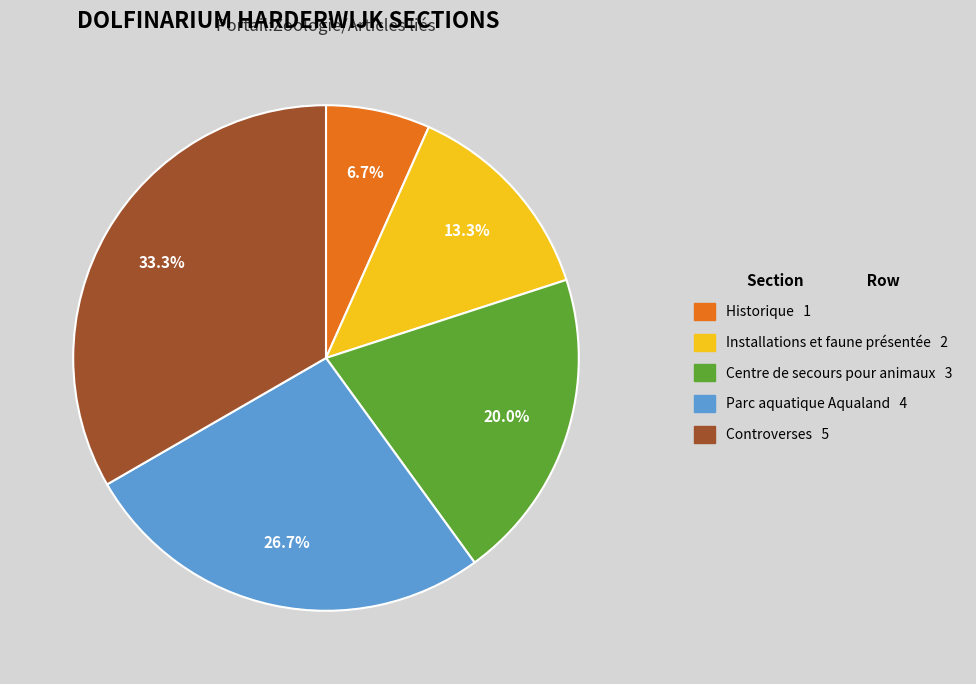

What is the largest slice in the pie chart?

Controverses